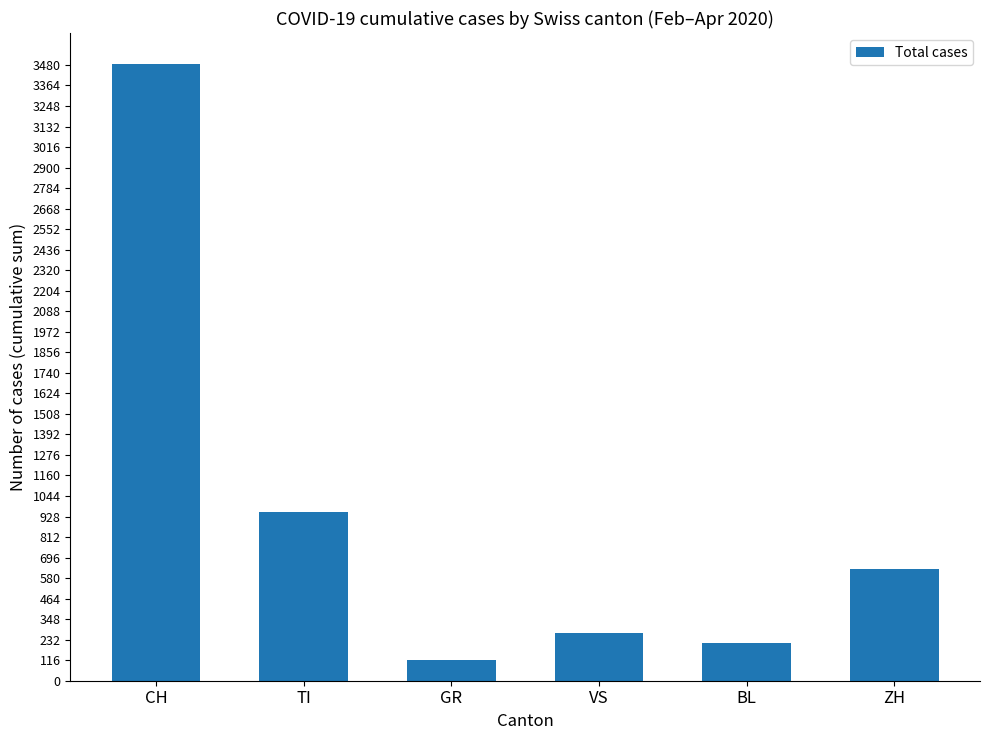

At which label does the data first exceed 633?

CH